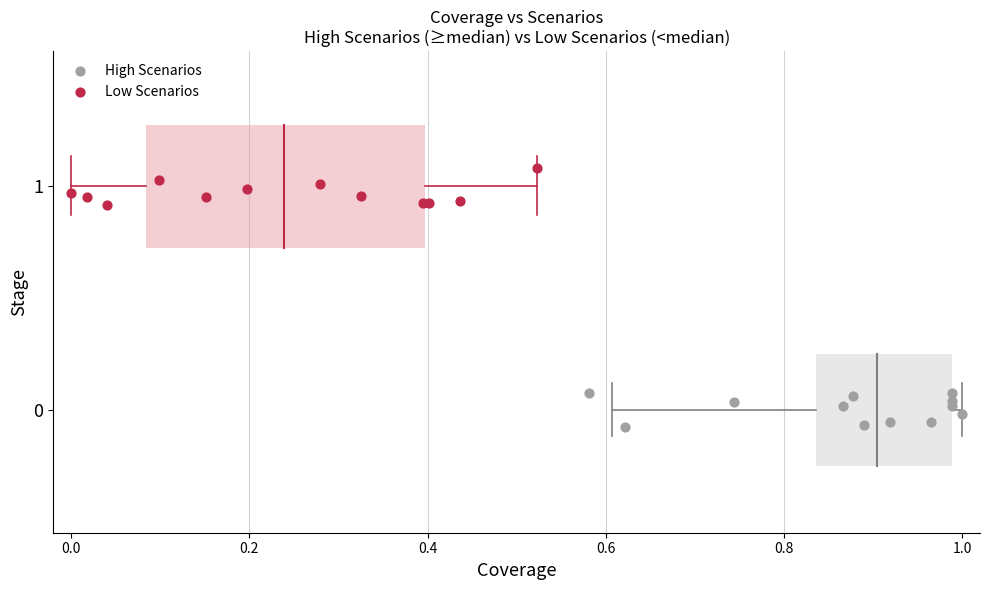

Which series reaches the minimum Y coordinate?

High Scenarios